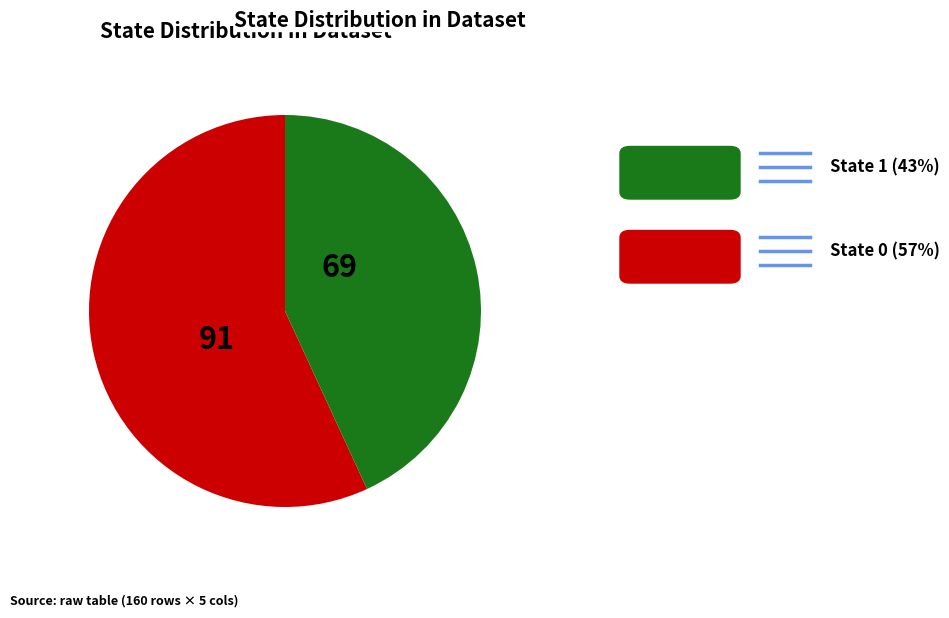

Does any single category account for the majority?

Yes